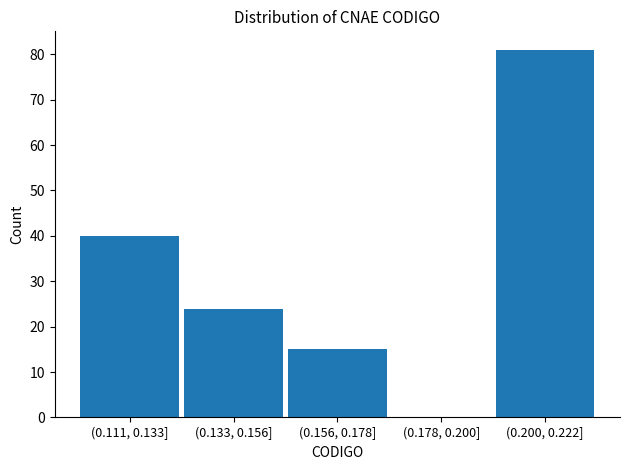

Reading left to right, list all the values displayed in this chart.

(0.111, 0.133]=40	(0.133, 0.156]=24	(0.156, 0.178]=15	(0.178, 0.200]=0	(0.200, 0.222]=81